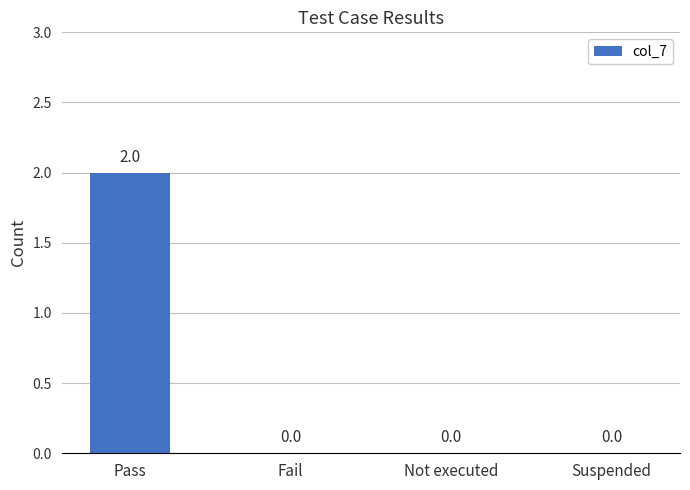

How many data points does each series have?

4